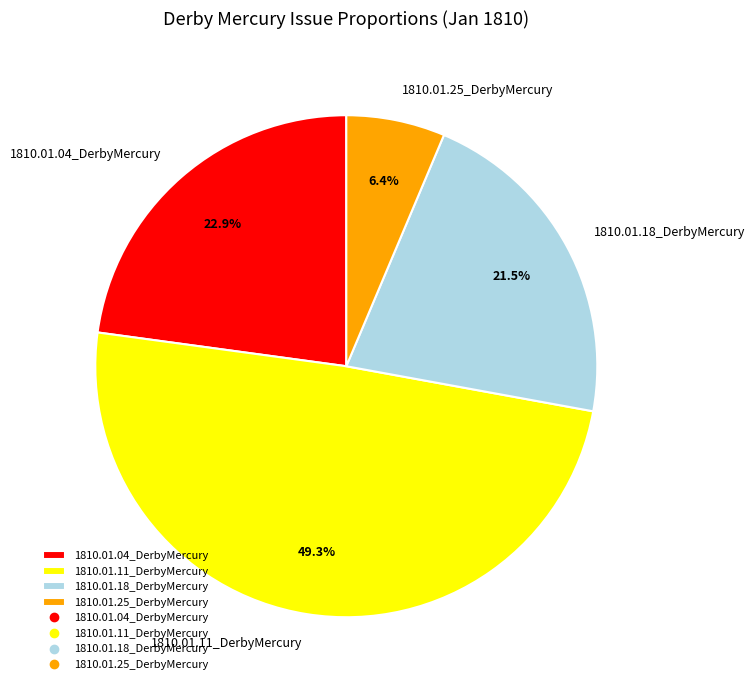

The 1810.01.11_DerbyMercury slice represents 36% of the pie. True or false?

False